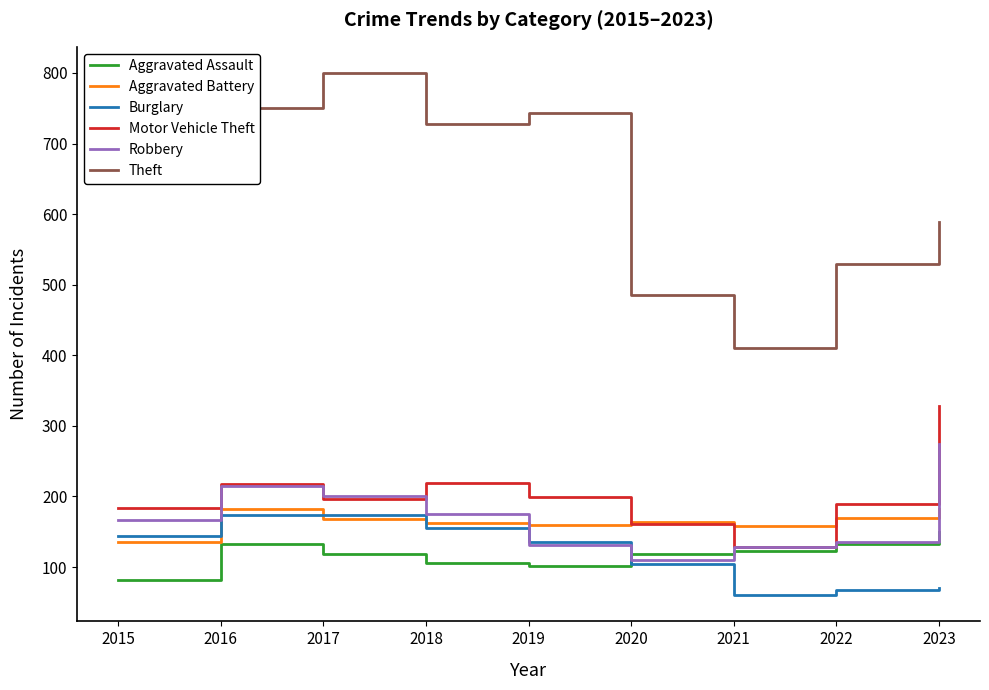

What is the total value across all series at 2017?

1659